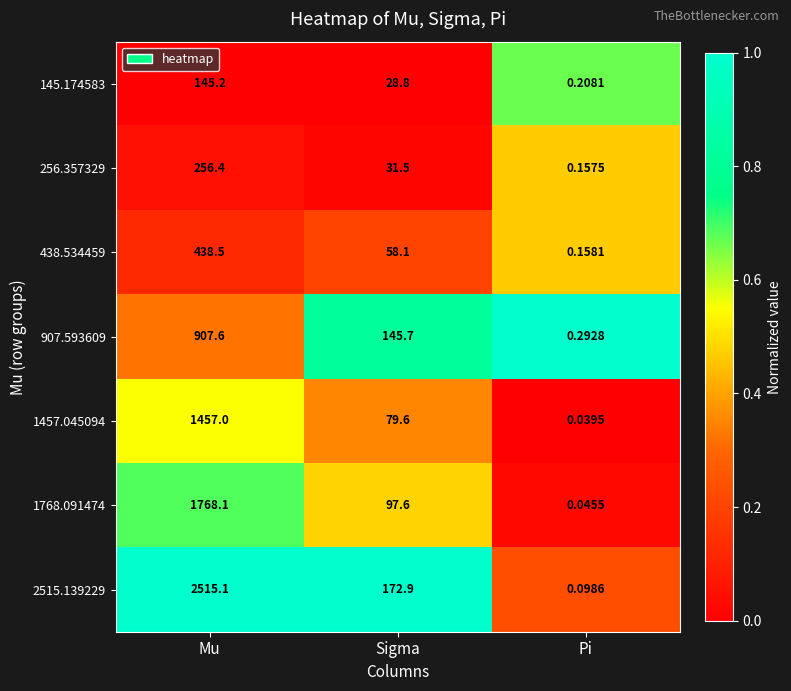

Which series has the largest total across all categories?

2515.139229